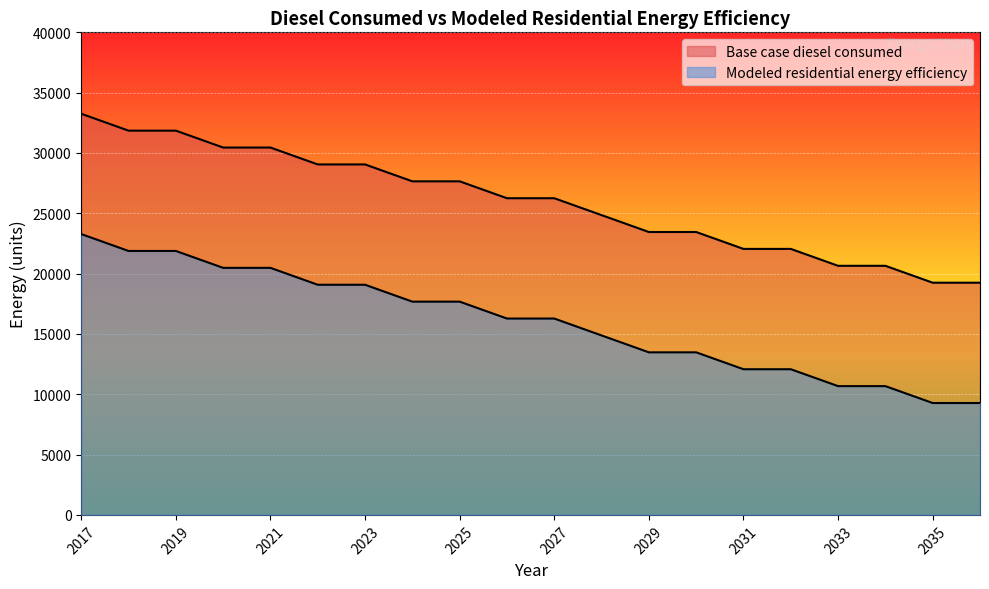

Which series changed the most between 2017 and 2025?

Base case diesel consumed